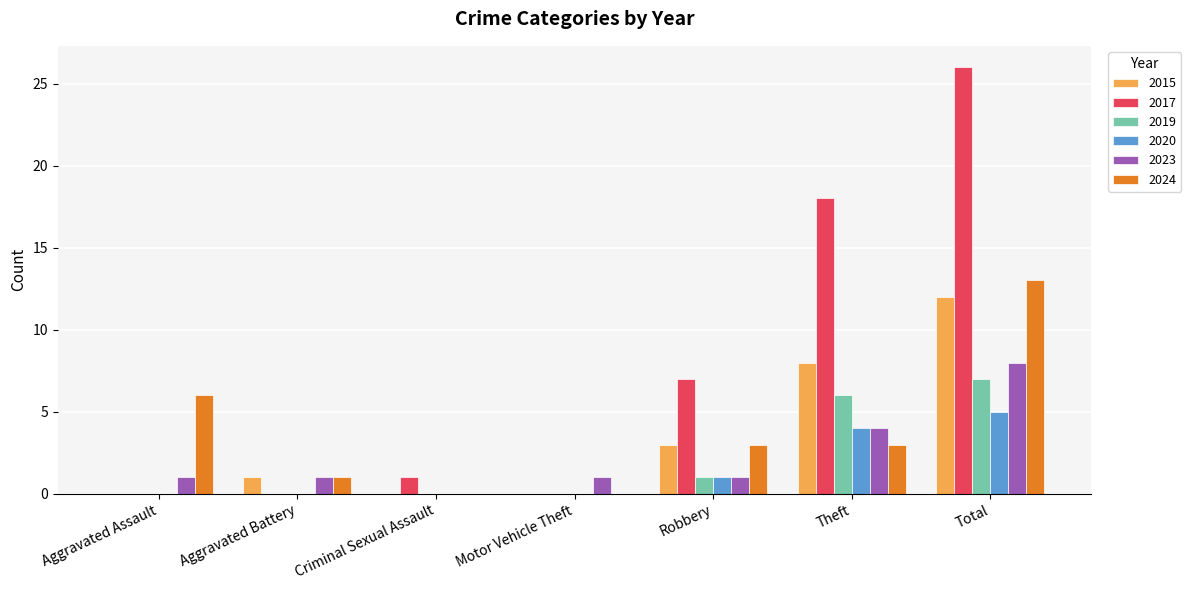

Between Robbery and Theft, which series saw the biggest shift?

2017